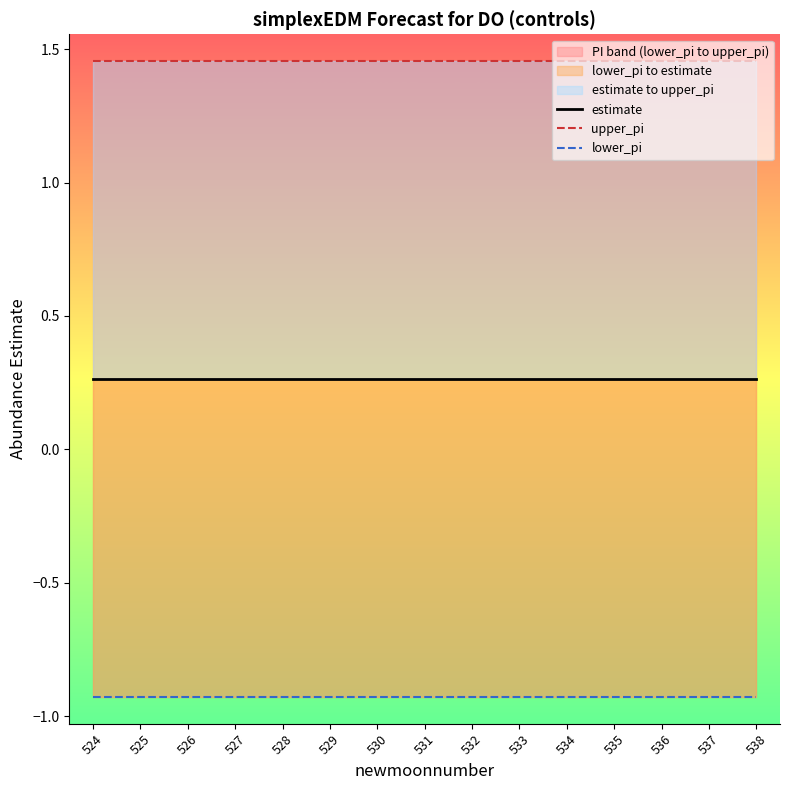

What is the value of the lower_pi point at the 13th from the left?

-0.9